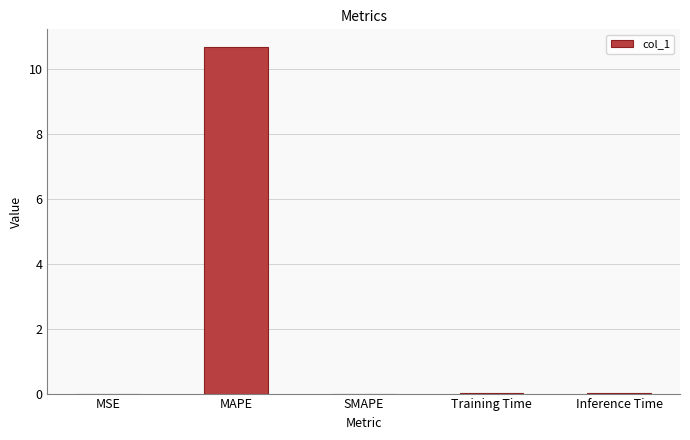

The chart shows a value of 0.0 at Training Time. True or false?

True